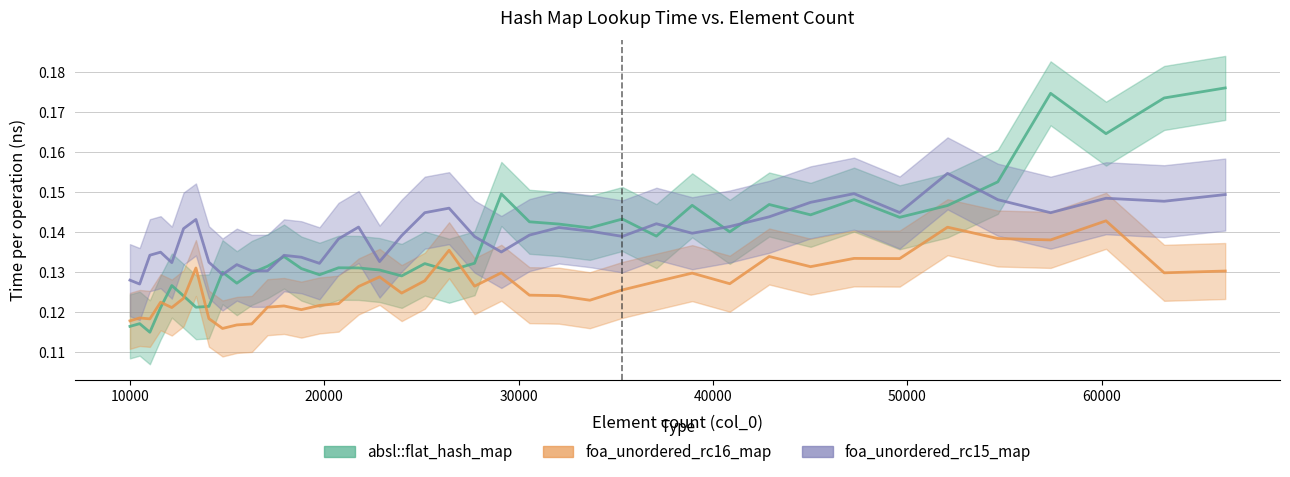

How many intersections are there between absl::flat_hash_map and foa_unordered_rc15_map?

11